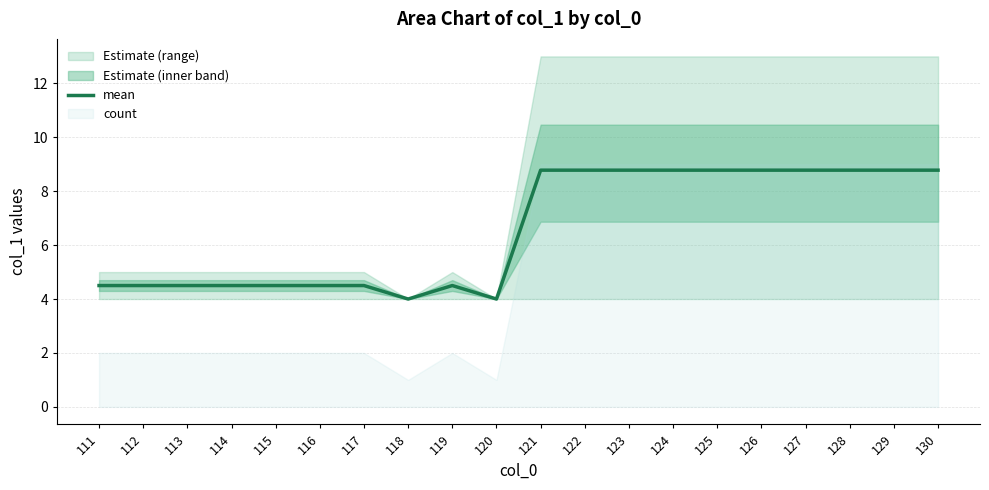

Rank the categories by value from lowest to highest.

118, 120, 111, 112, 113, 114, 115, 116, 117, 119, 121, 122, 123, 124, 125, 126, 127, 128, 129, 130